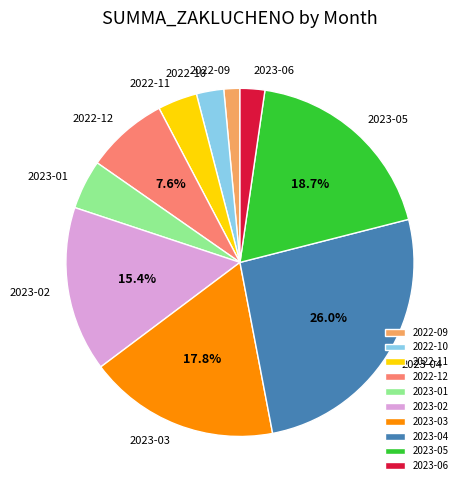

To the nearest percent, what is the average slice percentage?

10%